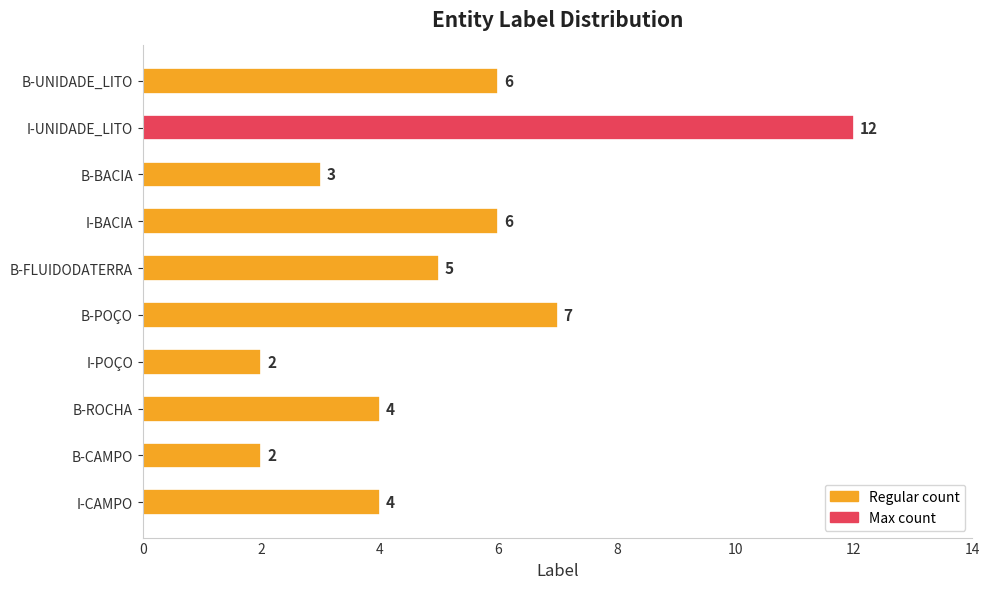

What is the minimum value shown in the chart?

2